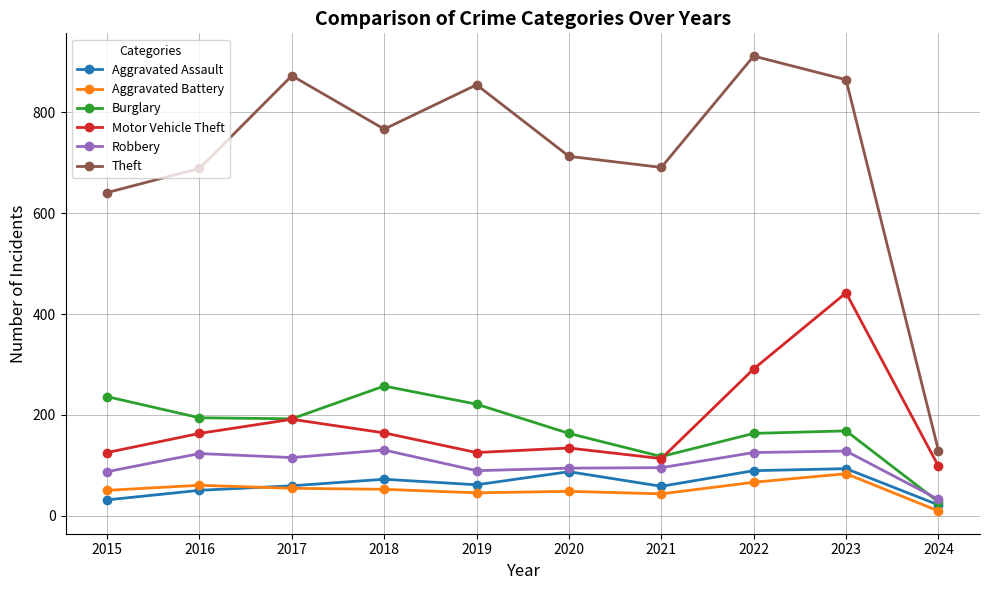

Which series has the largest total across all categories?

Theft